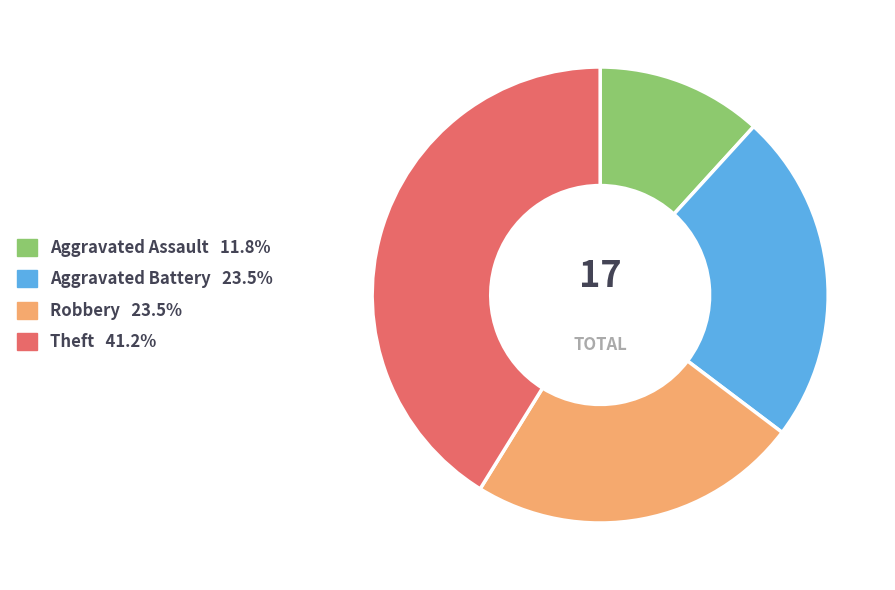

True or false: Aggravated Assault accounts for 2% of the total.

False